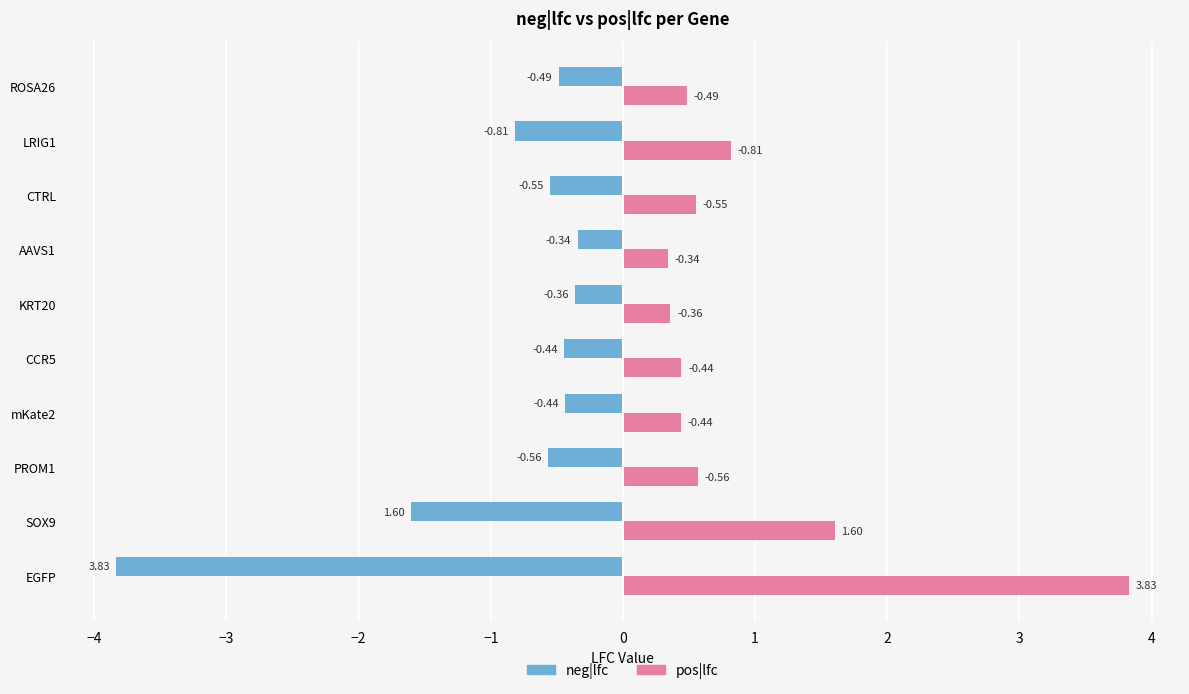

Which category has the highest value in the pos|lfc series?

EGFP